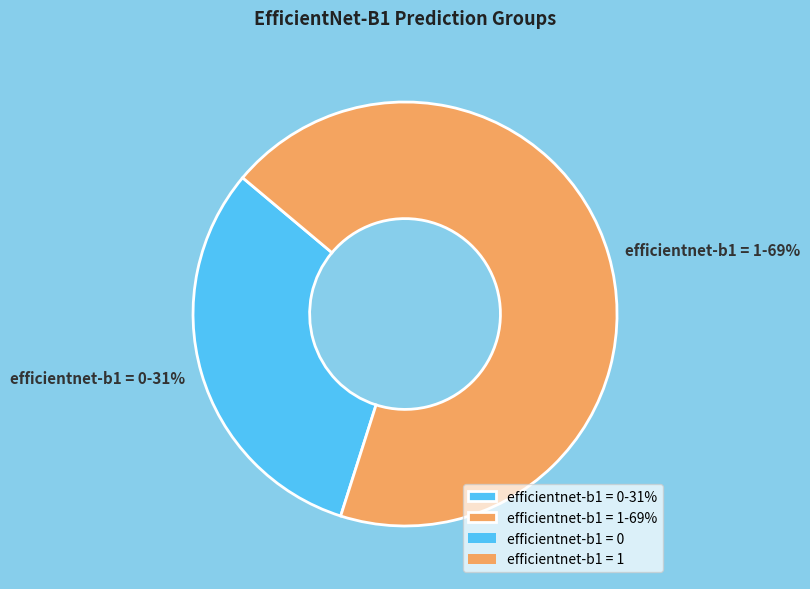

To the nearest percent, what is the difference between the largest and smallest slice percentages?

38%